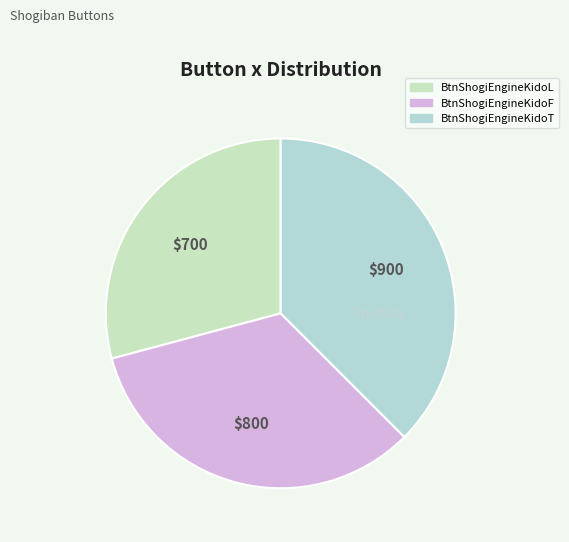

Rank the categories by value from lowest to highest.

BtnShogiEngineKidoL, BtnShogiEngineKidoF, BtnShogiEngineKidoT